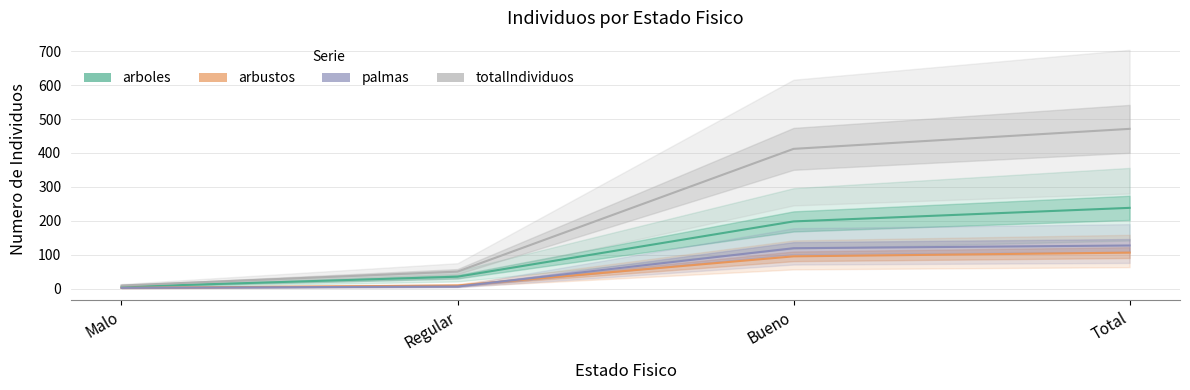

True or false: palmas and totalIndividuos cross at least once.

False